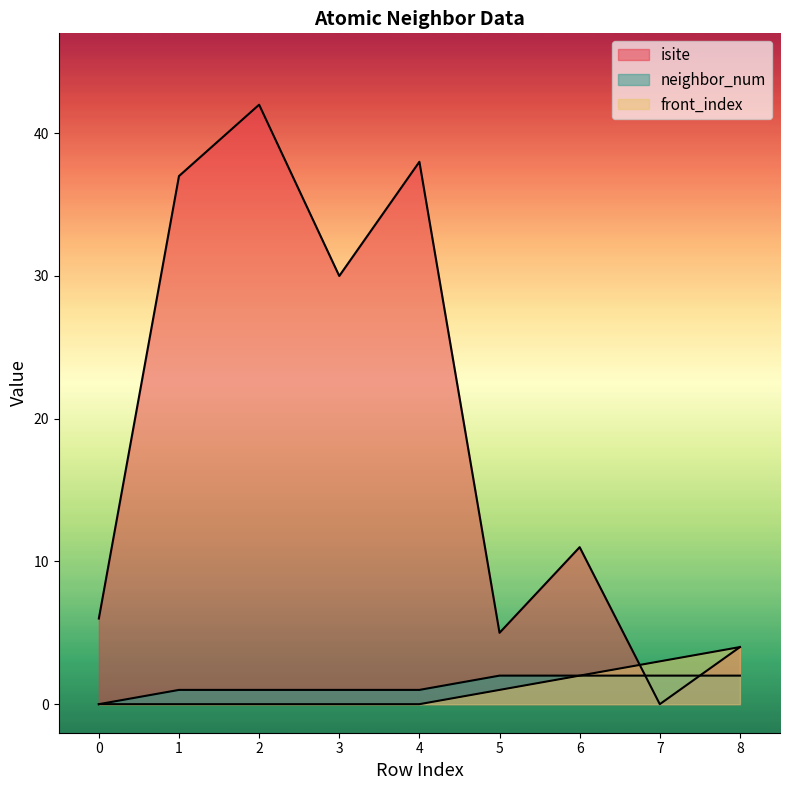

Reading right to left, list all the values displayed in this chart.

isite: 8=4	7=0	6=11	5=5	4=38	3=30	2=42	1=37	0=6
neighbor_num: 8=2	7=2	6=2	5=2	4=1	3=1	2=1	1=1	0=0
front_index: 8=4	7=3	6=2	5=1	4=0	3=0	2=0	1=0	0=0